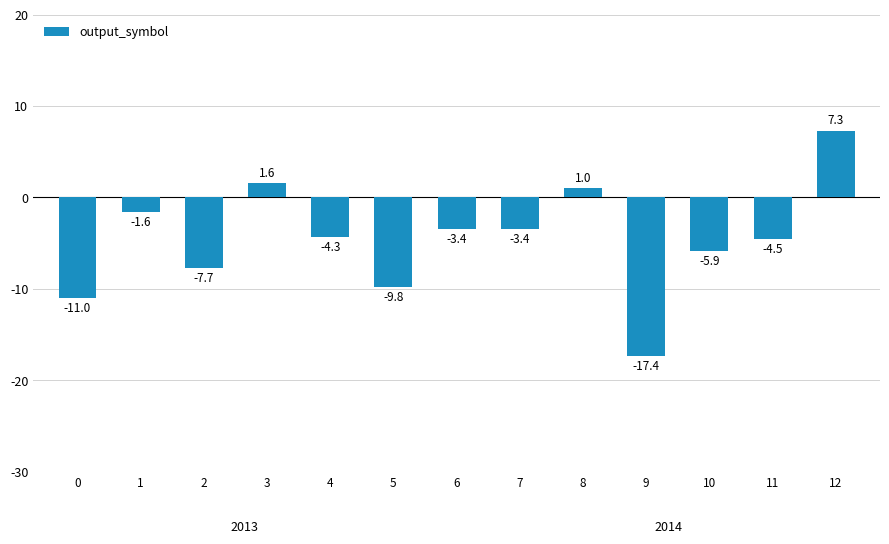

What is the value of the 3rd bar from the left?

-7.7